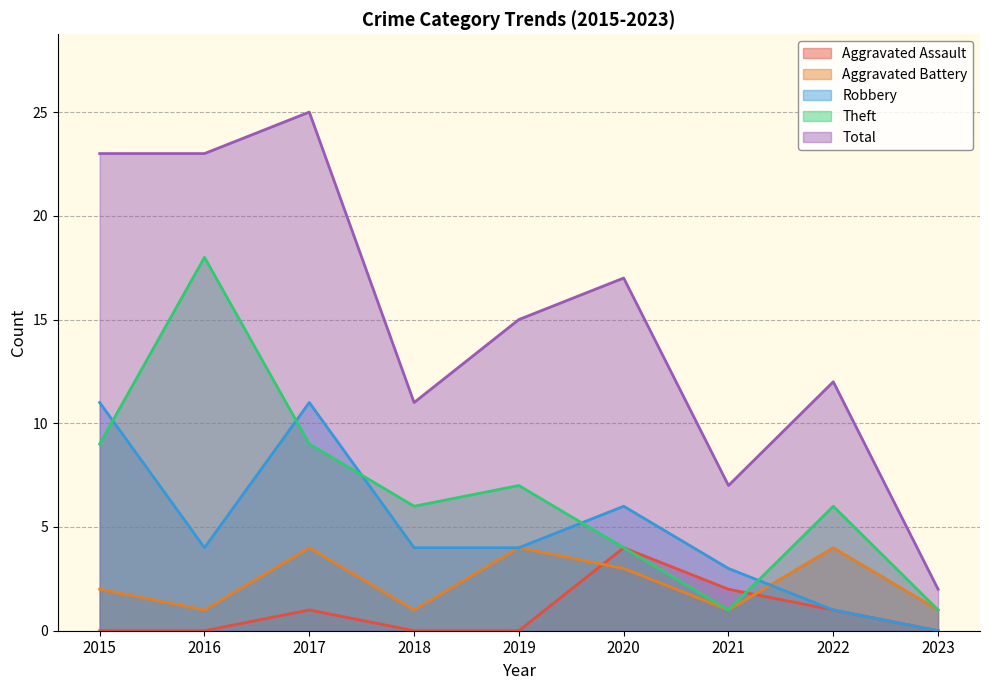

What is the spread (max minus min) of values at 2018?

11